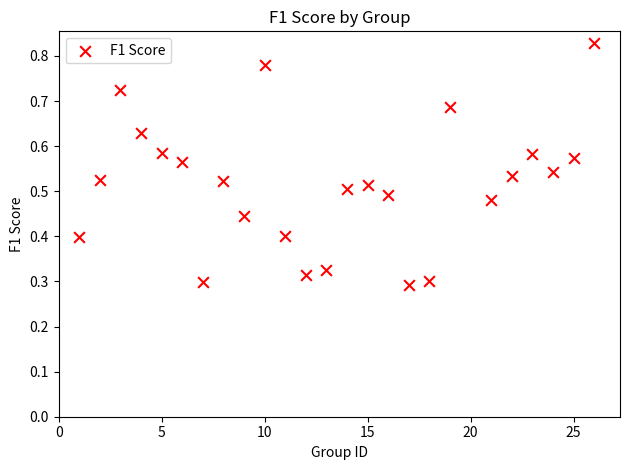

What is the range of X values (max minus min)?

25.0